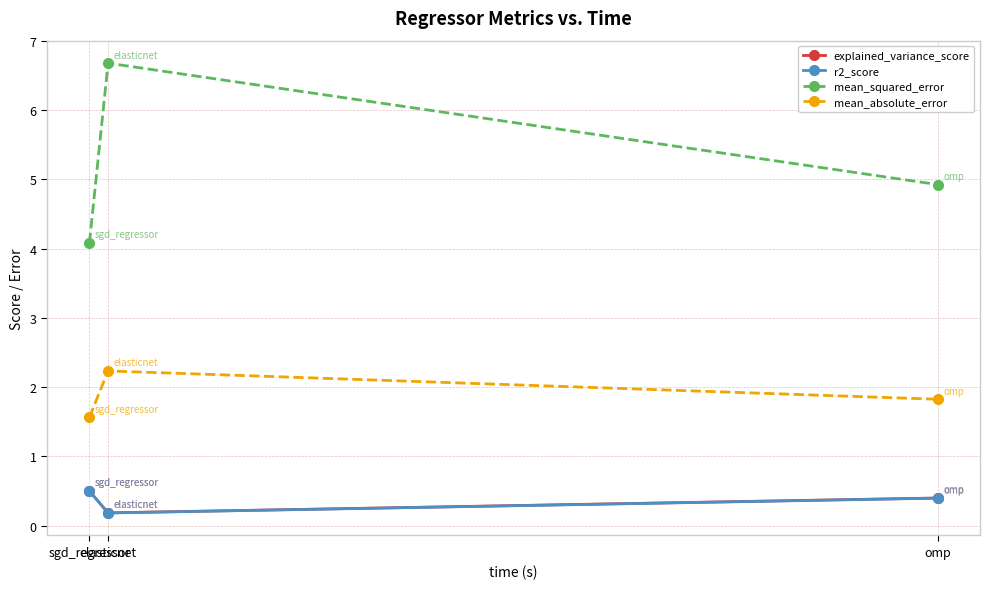

What is the lowest value of the mean_absolute_error series?

1.6